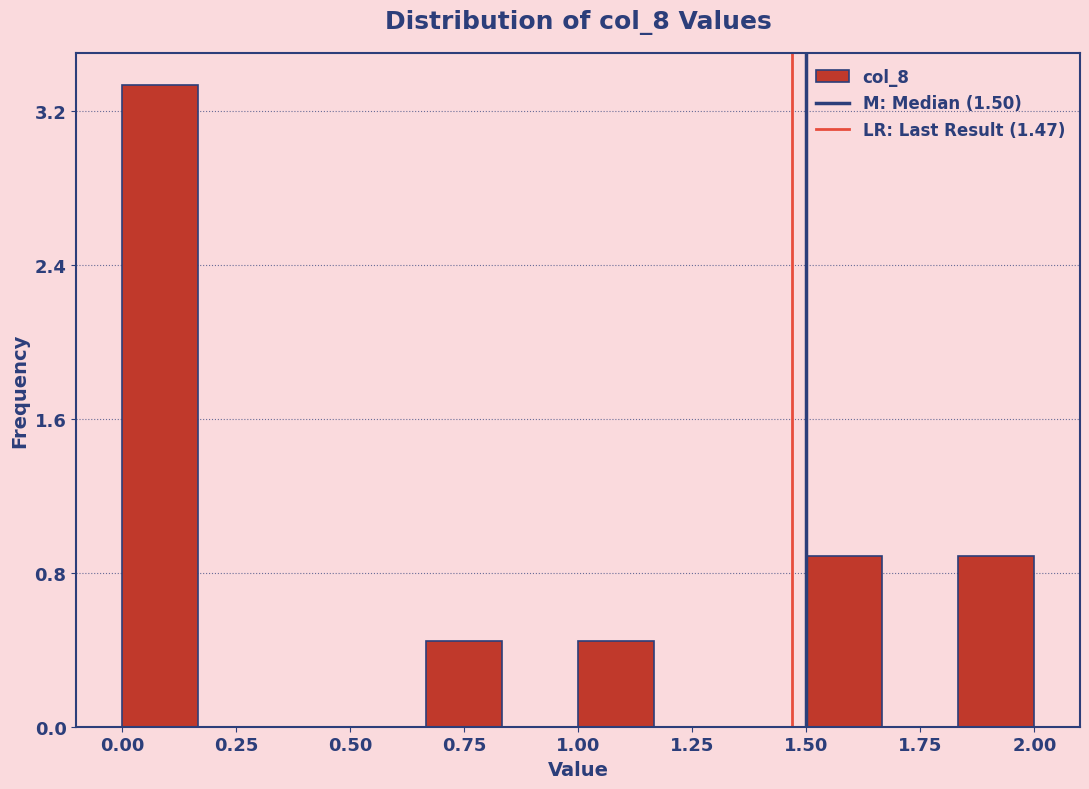

Around what value on the x-axis is the tallest bar? Give the approximate position of its centre, as read against the axis.

0.10